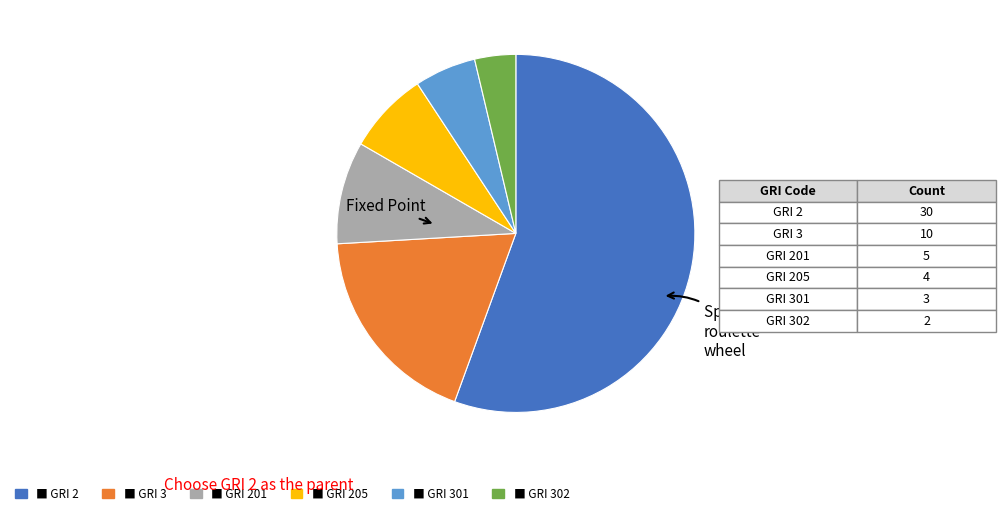

Does any single category account for the majority?

Yes